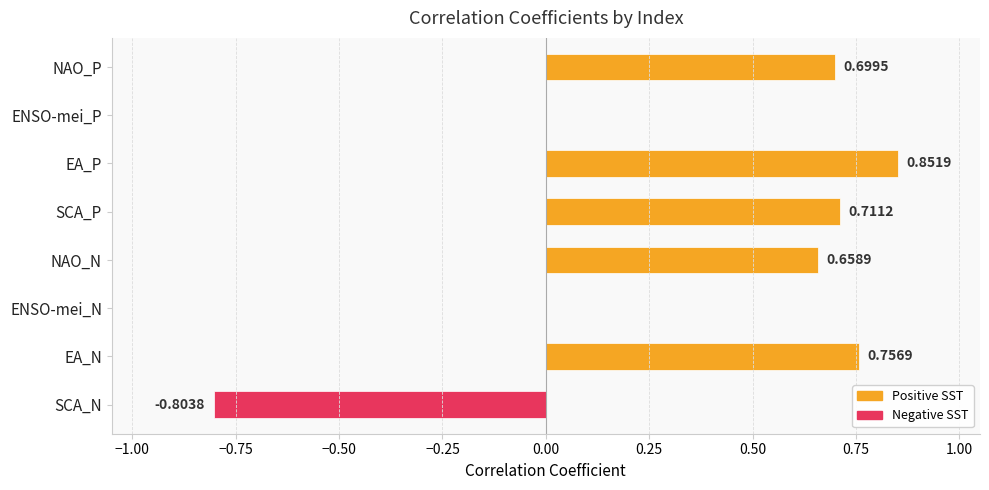

What is the change in value from ENSO-mei_N to SCA_P?

+0.7